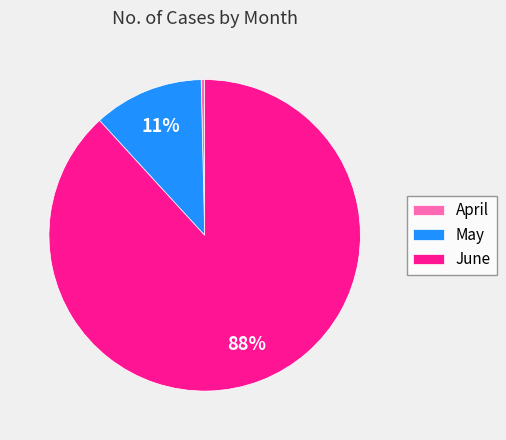

Between May and June, which is larger?

June